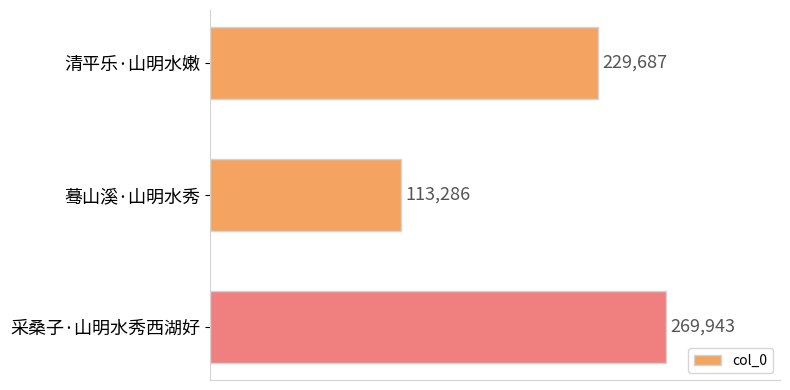

What is the sum of all values?

612916